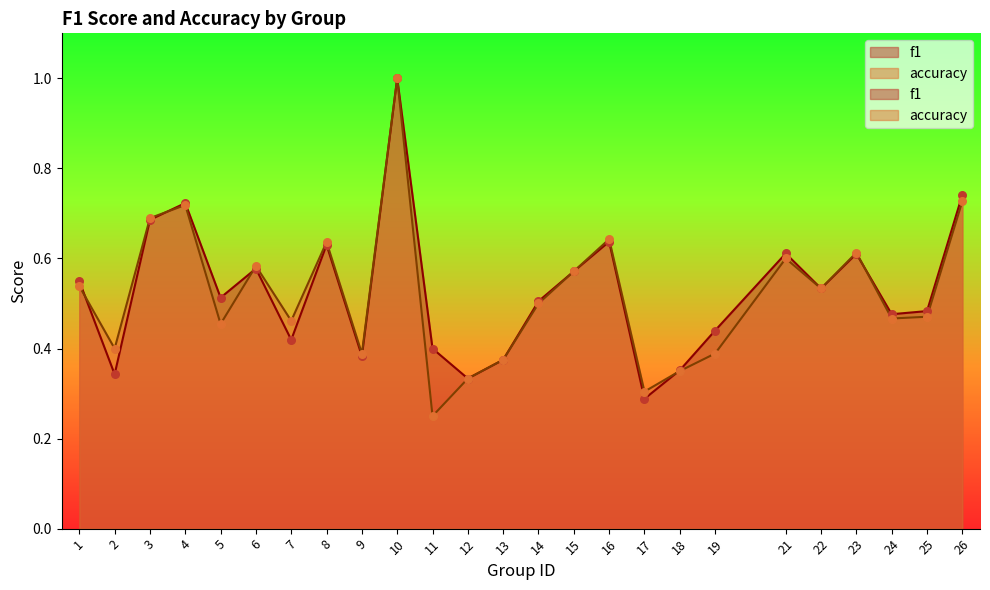

Which series reaches the maximum Y coordinate?

f1